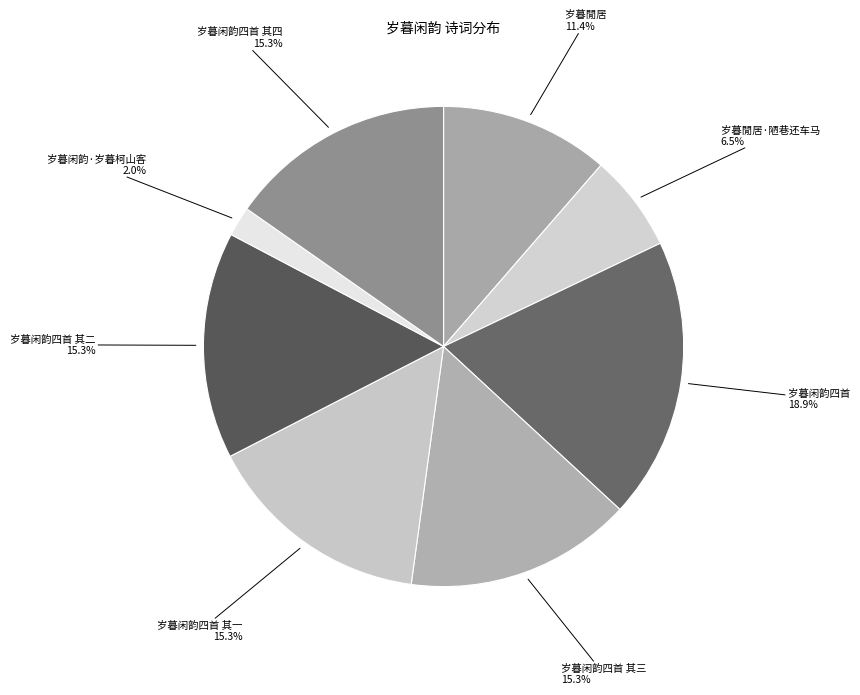

To the nearest percent, what is the difference between the largest and smallest slice percentages?

17%